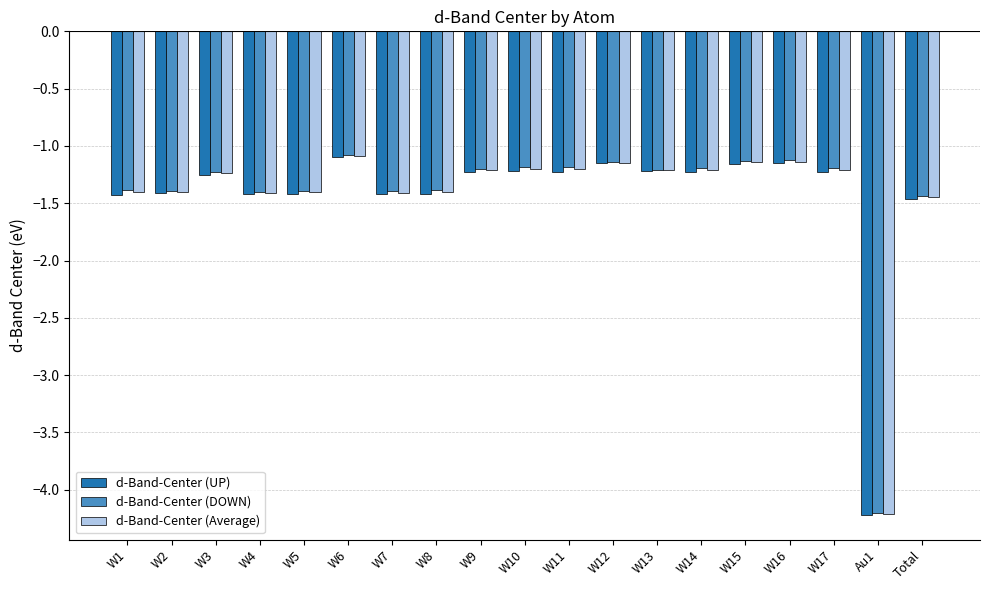

What position from the left is W7?

7